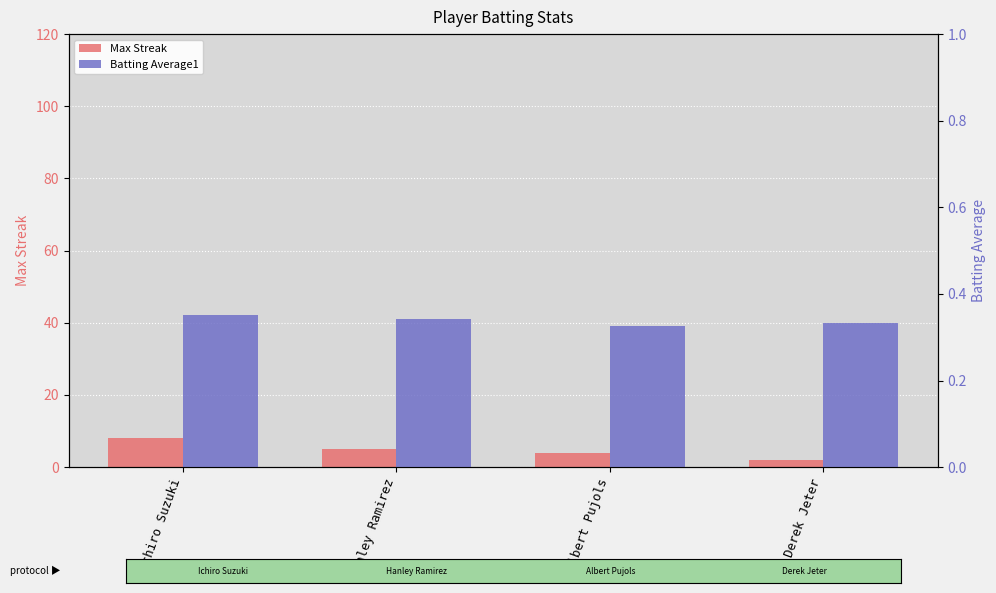

The value of Max Streak at Ichiro Suzuki is 8.0. True or false?

True